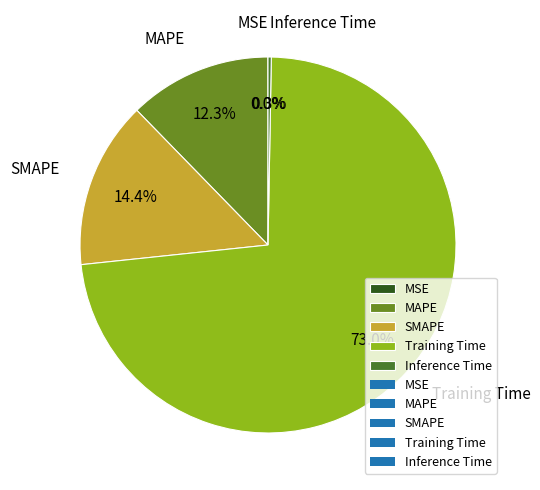

Do SMAPE and MAPE together represent more than half of the pie?

No